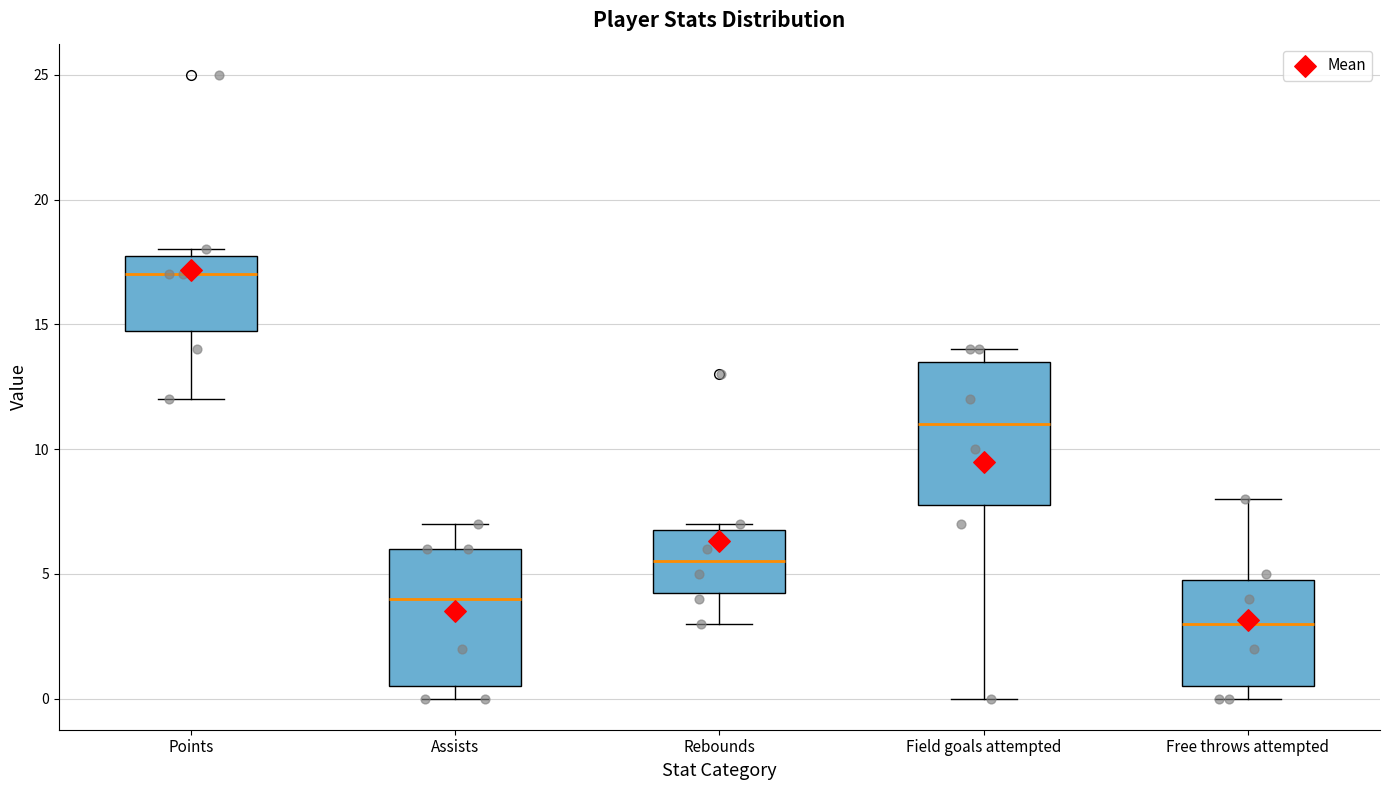

Reading left to right, transcribe this box plot: for each box, give where its median line is, the range the box spans, and where its two whiskers end, as read against the y-axis. The values are not printed on the chart, so give them approximately, as read against the axis.

Points: median 17.0, box 15.0 to 18.0, whiskers 12.0 to 18.0 (just above the box's upper edge)
Assists: median 4.0, box 0.5 to 6.0, whiskers 0.0 to 7.0
Rebounds: median 5.5, box 4.5 to 7.0, whiskers 3.0 to 7.0 (just above the box's upper edge)
Field goals attempted: median 11.0, box 8.0 to 13.5, whiskers 0.0 to 14.0
Free throws attempted: median 3.0, box 0.5 to 5.0, whiskers 0.0 to 8.0